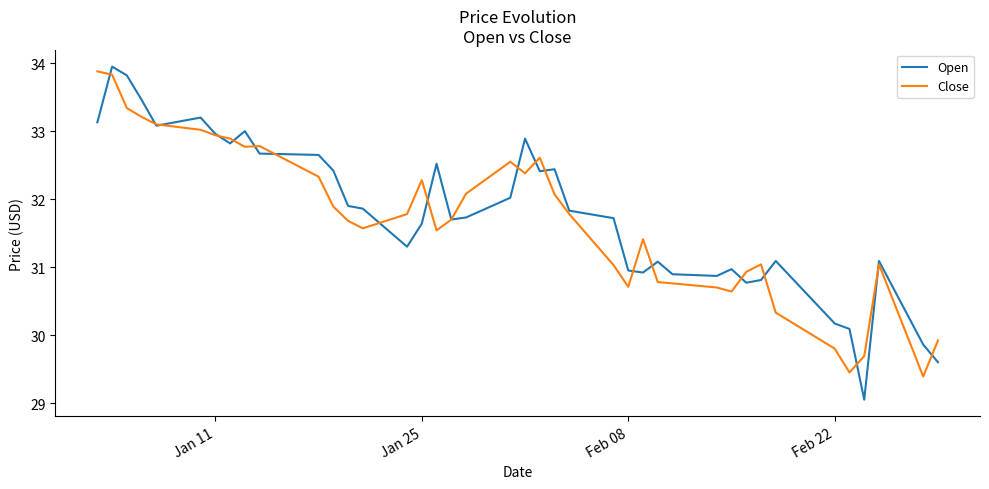

What is the smallest value displayed?

29.0